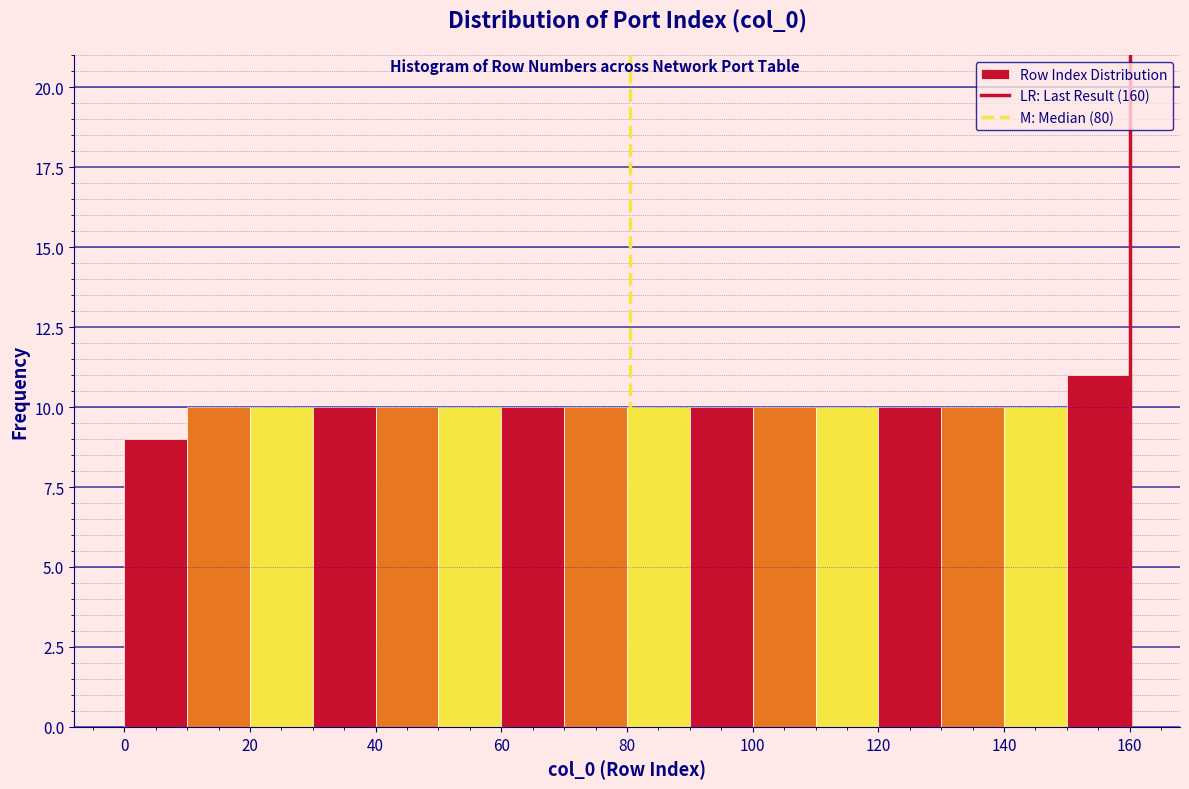

What is the height of the bar covering 30 to 40 on the x-axis? The values are not printed on the chart, so give them approximately, as read against the axis.

10